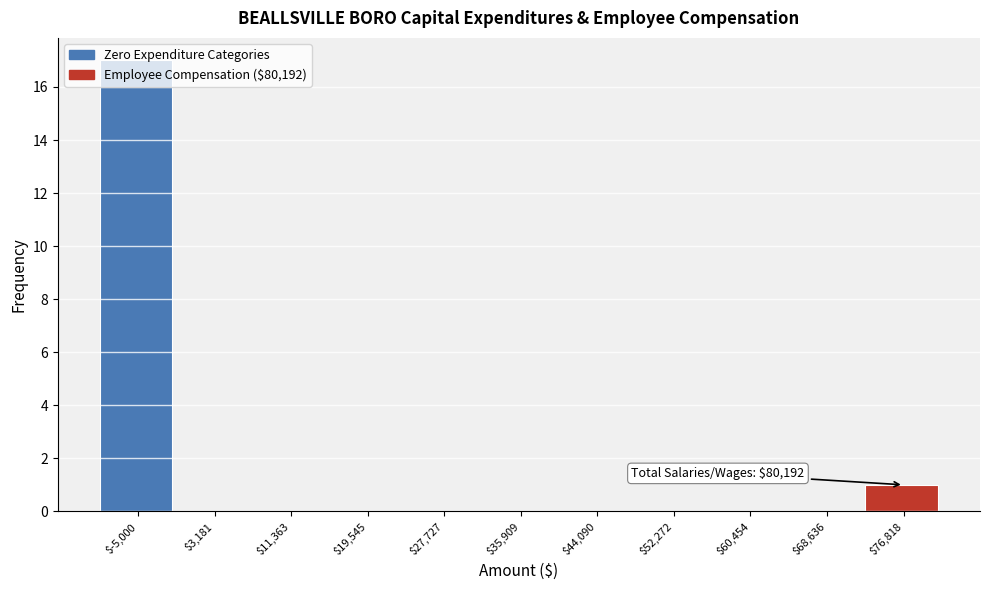

True or false: the data shows 6 at $35,909.

False